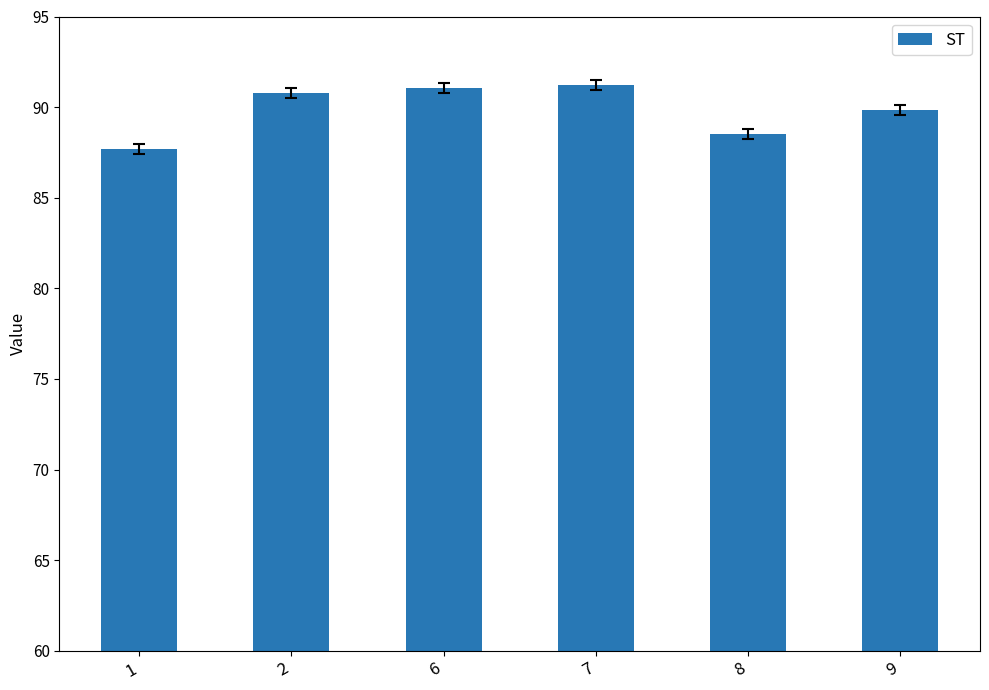

What is the maximum value shown in the chart?

91.2